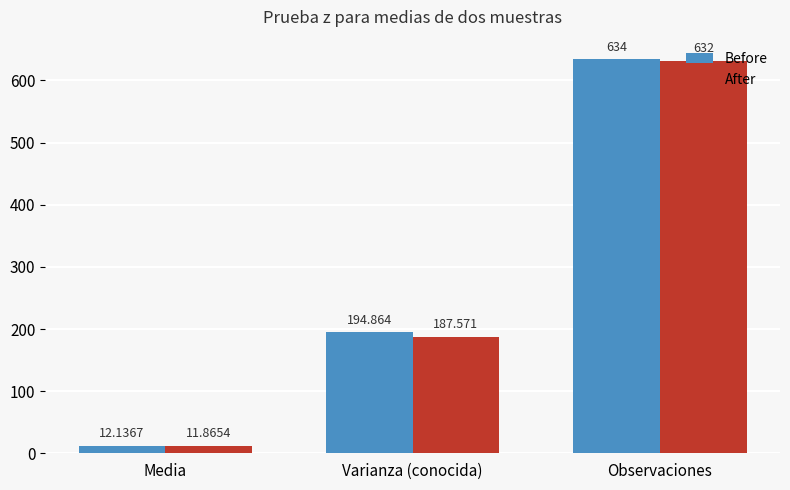

What is the label of the 2nd bar from the right?

Varianza (conocida)